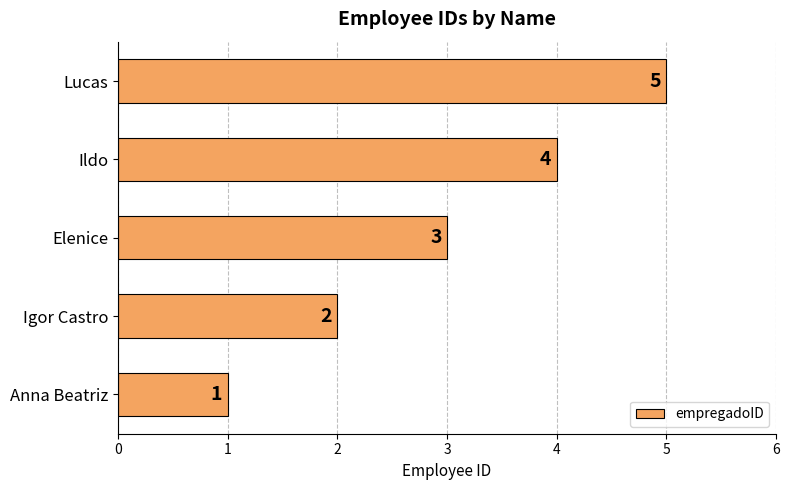

How many bars are there in total?

5